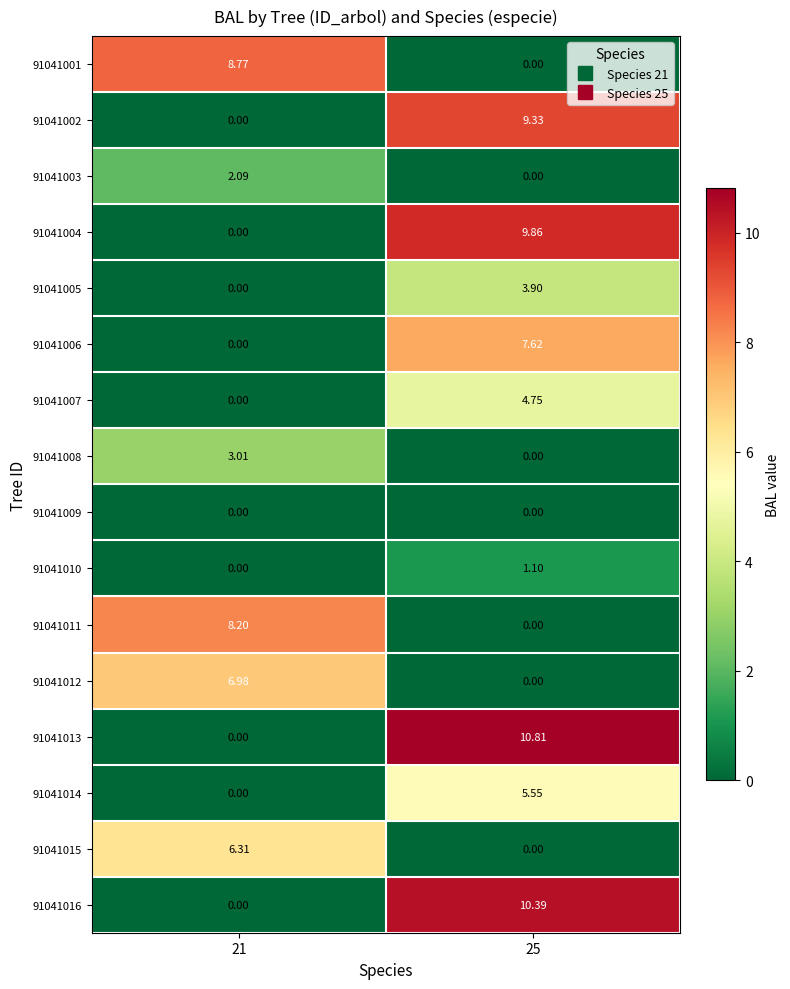

Is the value of 91041004 at 25 greater than the value of 91041016 at 25?

No